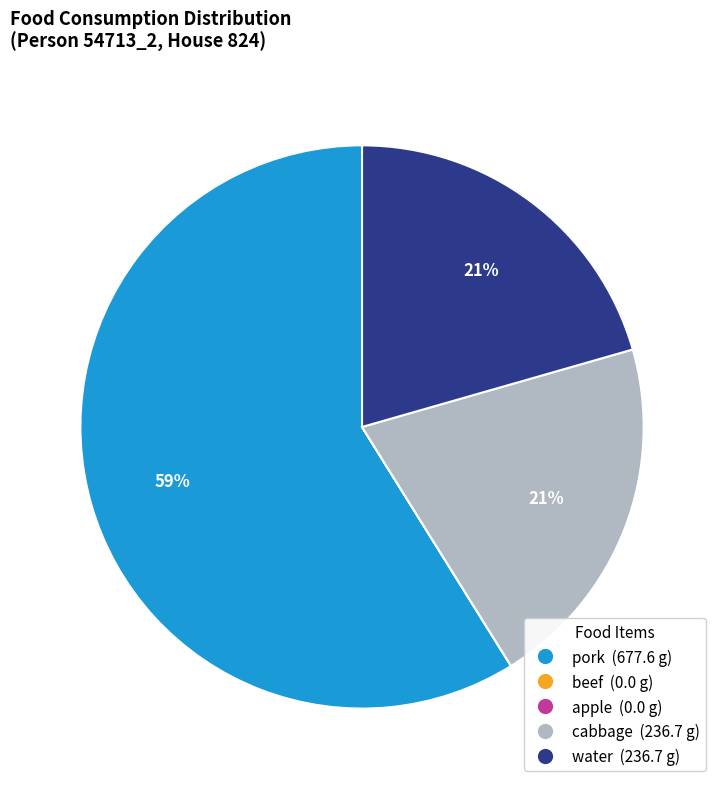

To the nearest percent, what is the average slice percentage?

20%